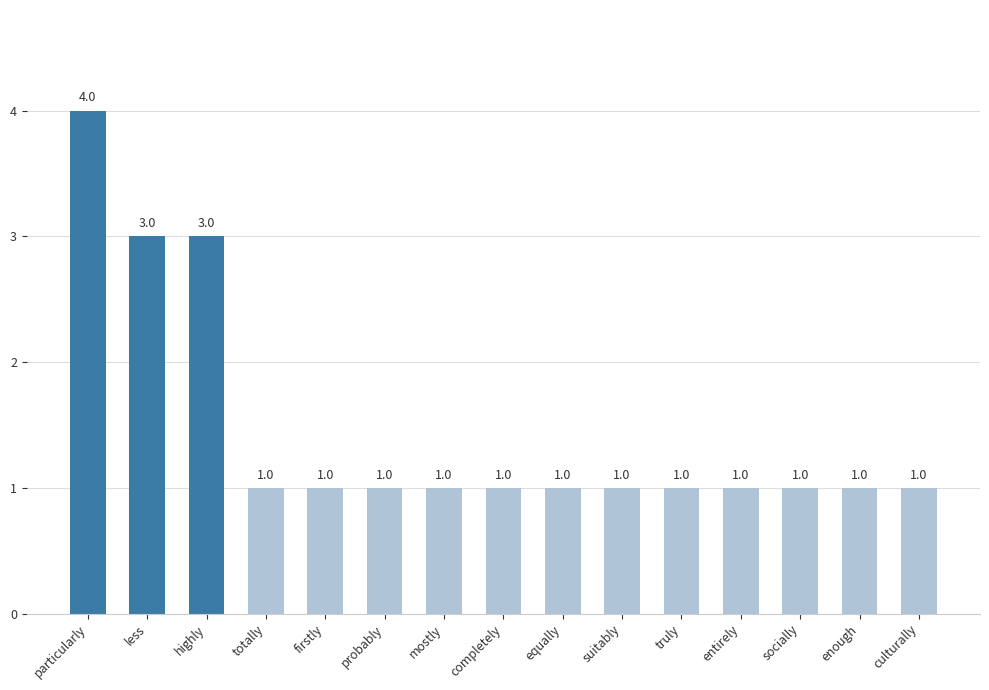

What is the smallest value displayed?

1